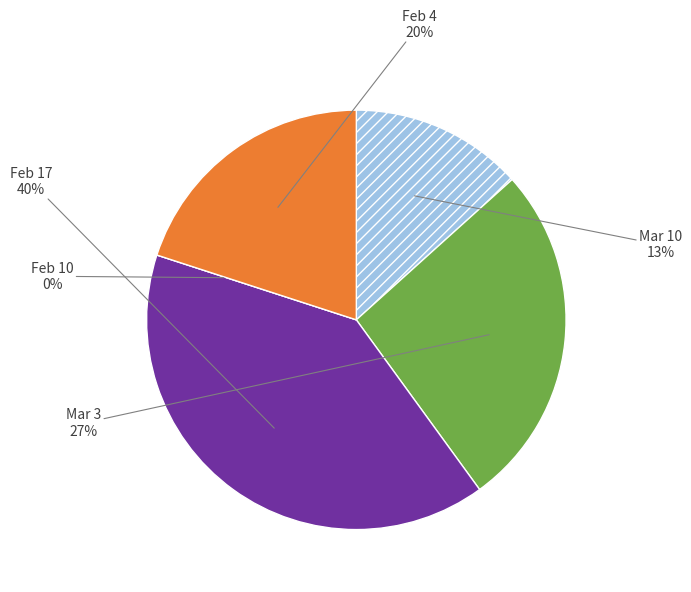

To the nearest percent, what percentage of the pie is Feb 17?

40%